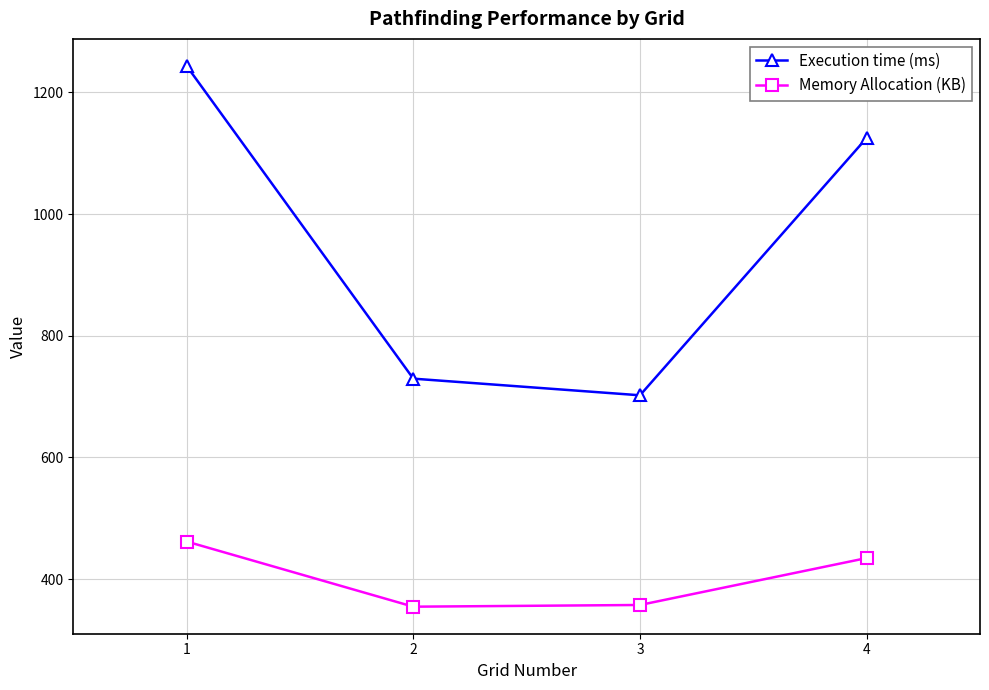

True or false: Memory Allocation (KB) has more than 0 interior local peaks.

False